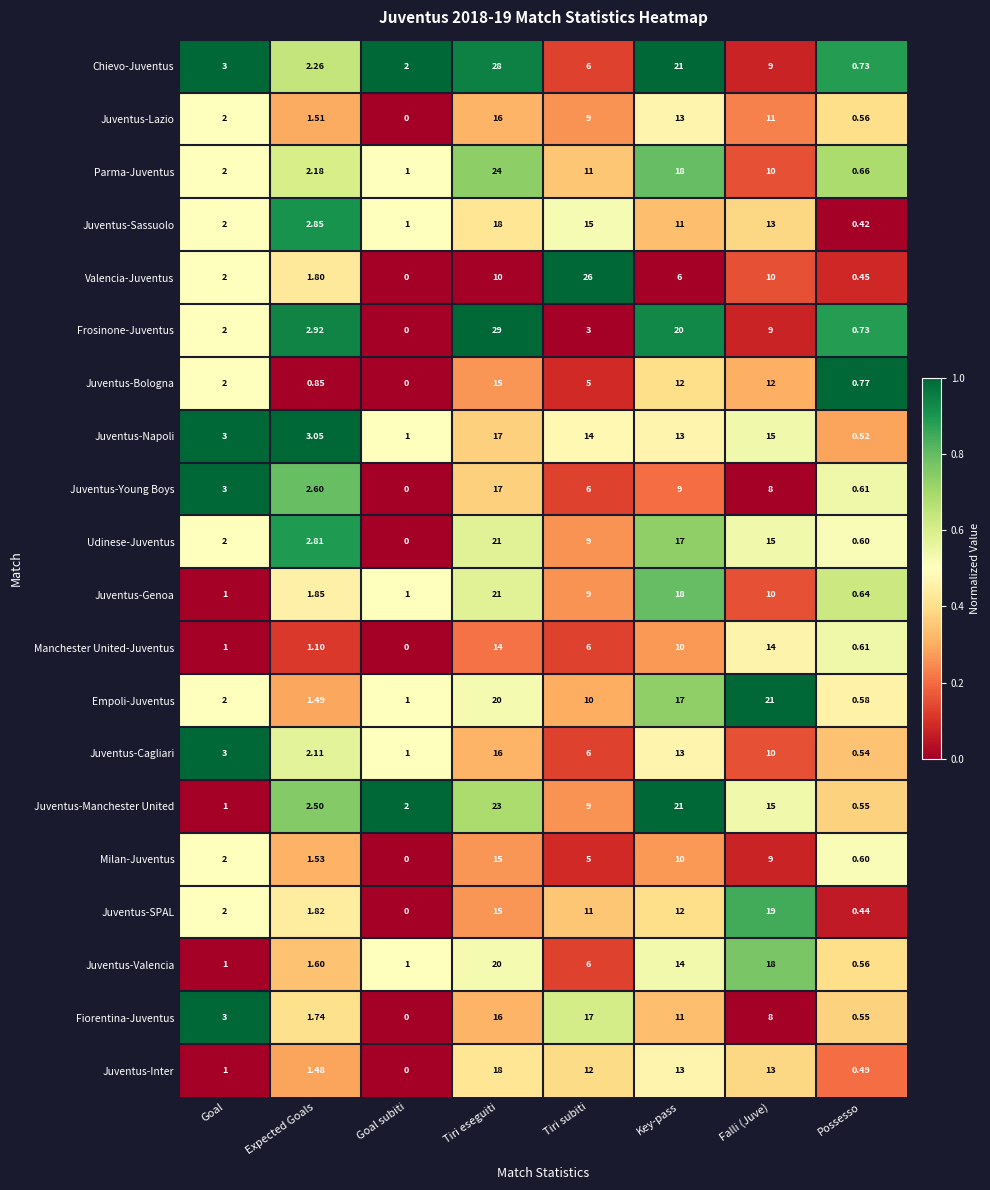

At which category is the sum across all series the highest?

Tiri eseguiti